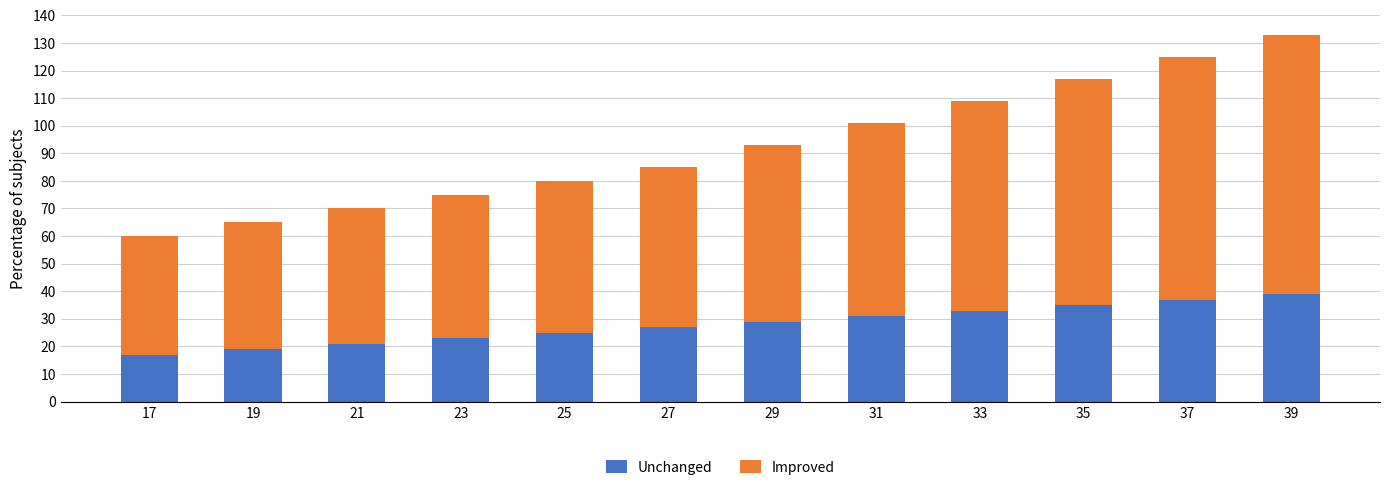

True or false: Unchanged has a value of 56 at 39.

False